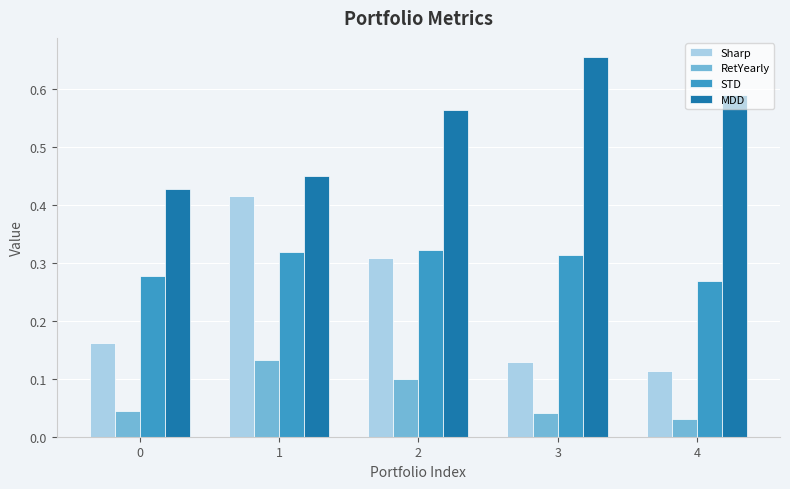

Is it true that STD equals 0.5 at 2?

False